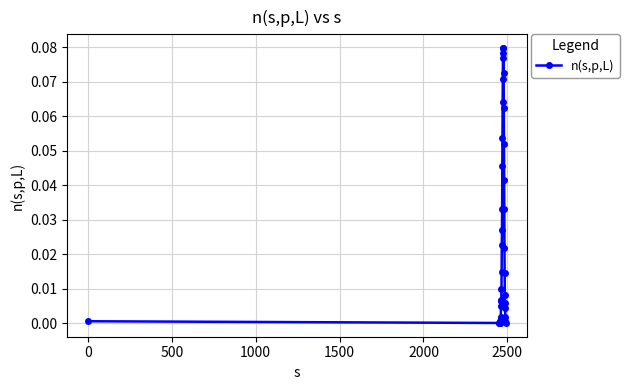

What is the sum of all values?

1.0